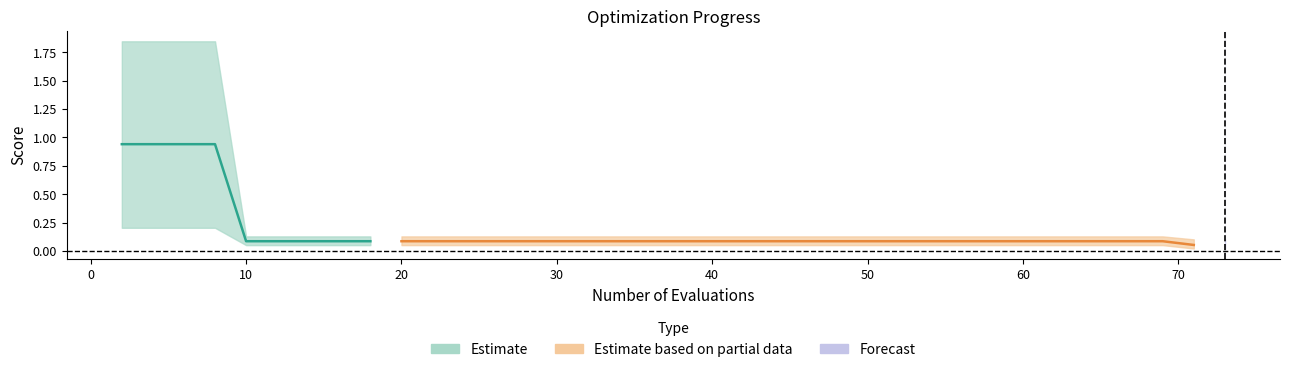

What is the sum of the mean values at 22 and 10?

0.2